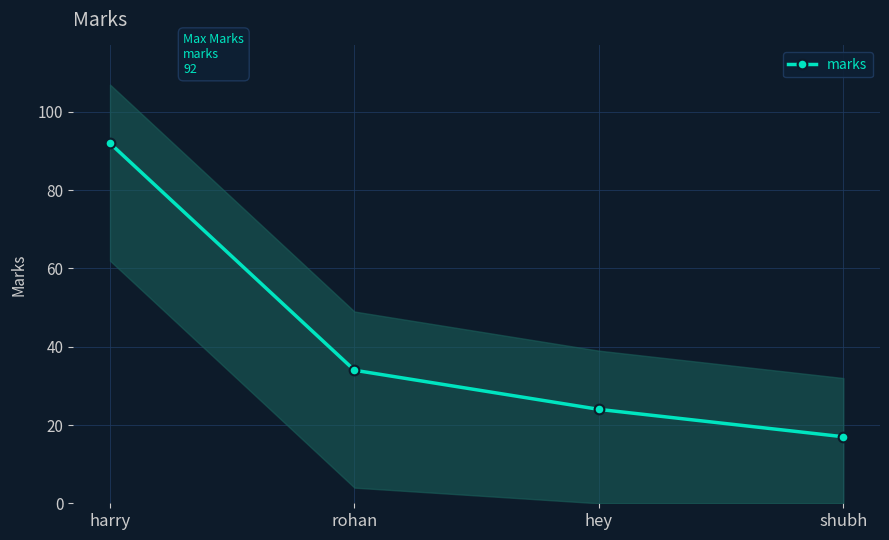

What is the label of the 2nd point from the right?

hey